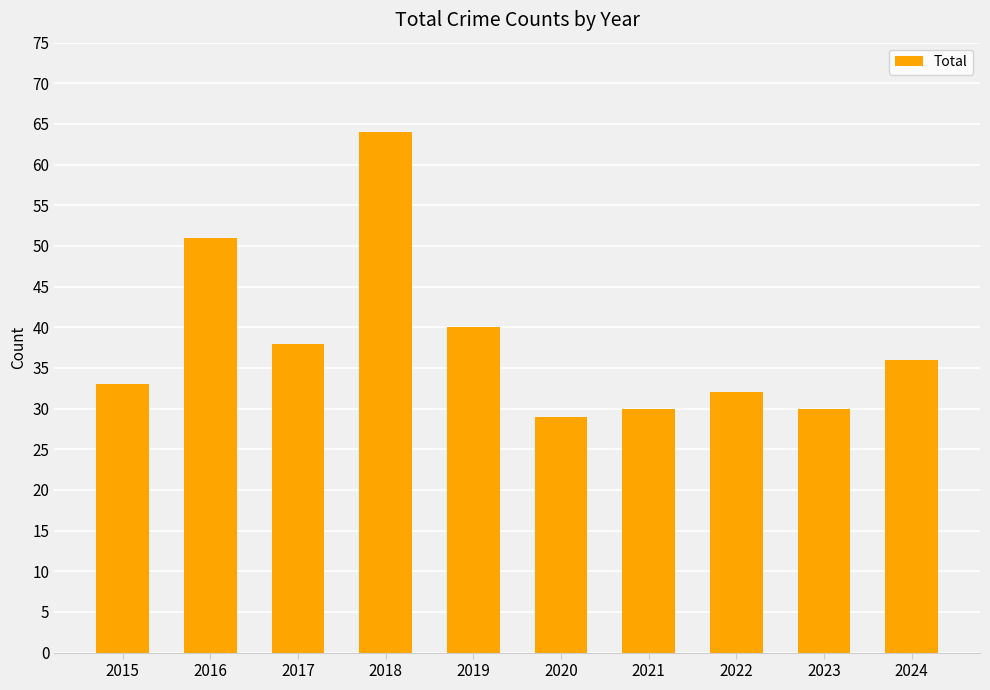

What is the value of the 7th bar from the left?

30